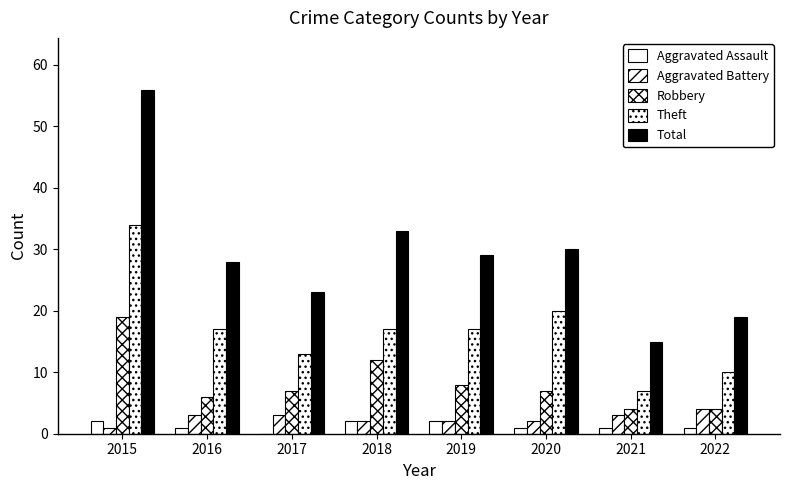

Reading right to left, transcribe all the data shown in this chart.

Aggravated Assault: 1	1	1	2	2	0	1	2
Aggravated Battery: 4	3	2	2	2	3	3	1
Robbery: 4	4	7	8	12	7	6	19
Theft: 10	7	20	17	17	13	17	34
Total: 19	15	30	29	33	23	28	56